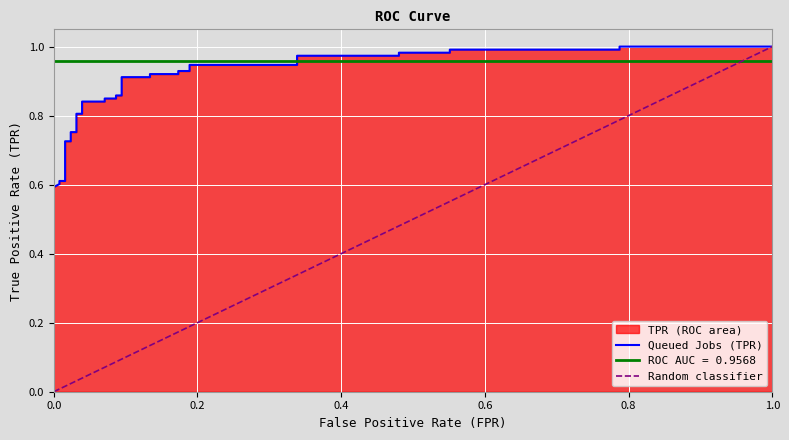

True or false: the data has more than 2 interior local peaks.

False